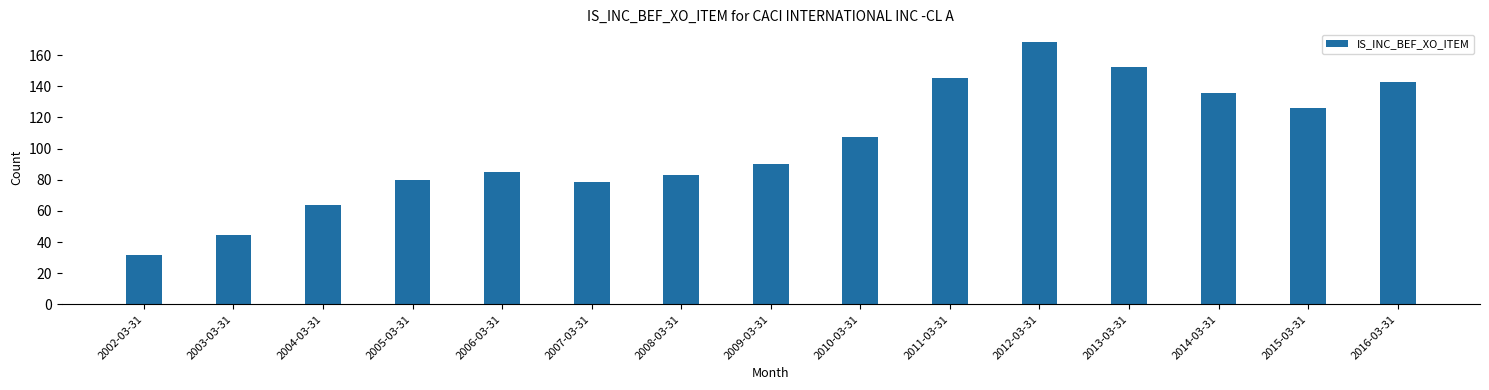

What is the sum of all values?

1535.5